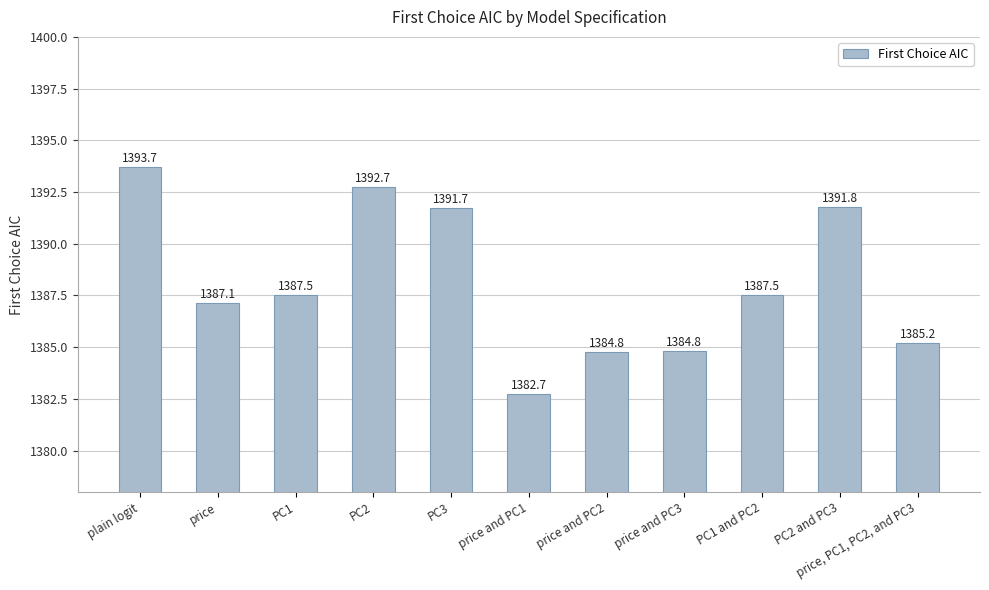

What is the label of the 8th bar from the right?

PC2